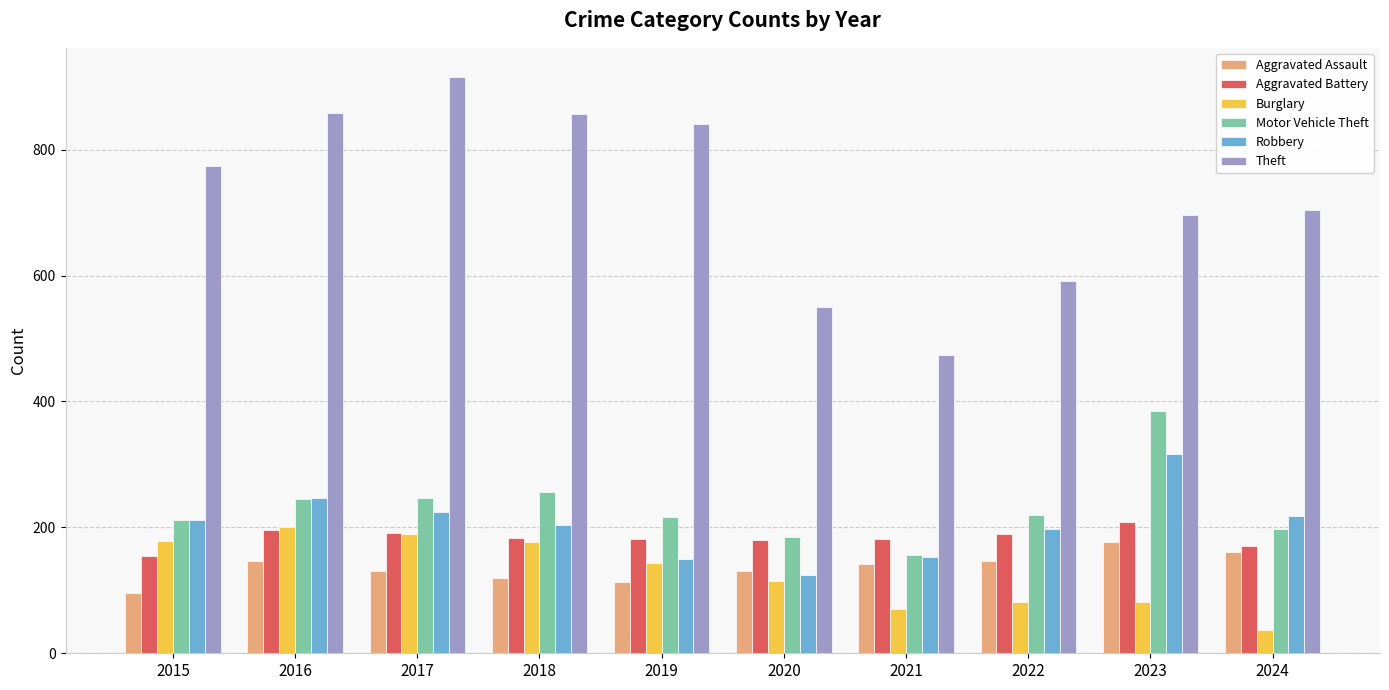

Which series has the largest total across all categories?

Theft